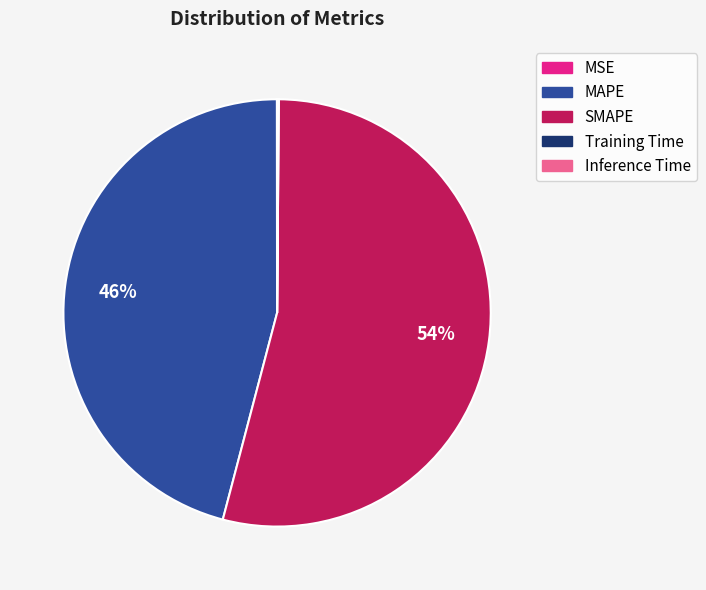

Approximately how many times larger is the value at SMAPE compared to MAPE?

1.2